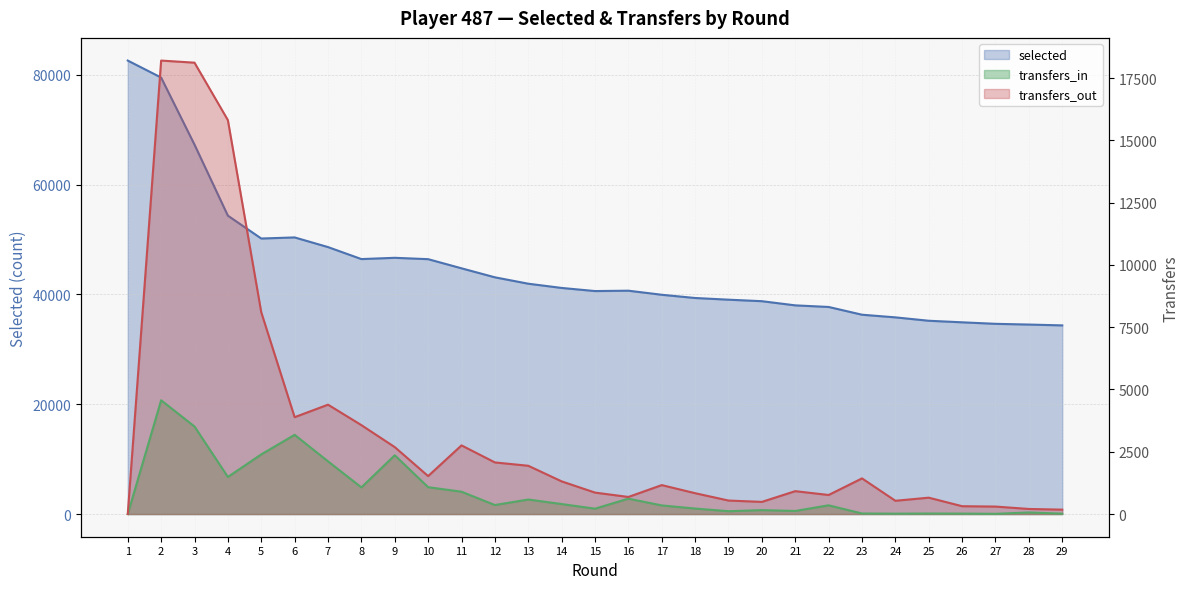

How many values in the transfers_in series exceed 351?

14